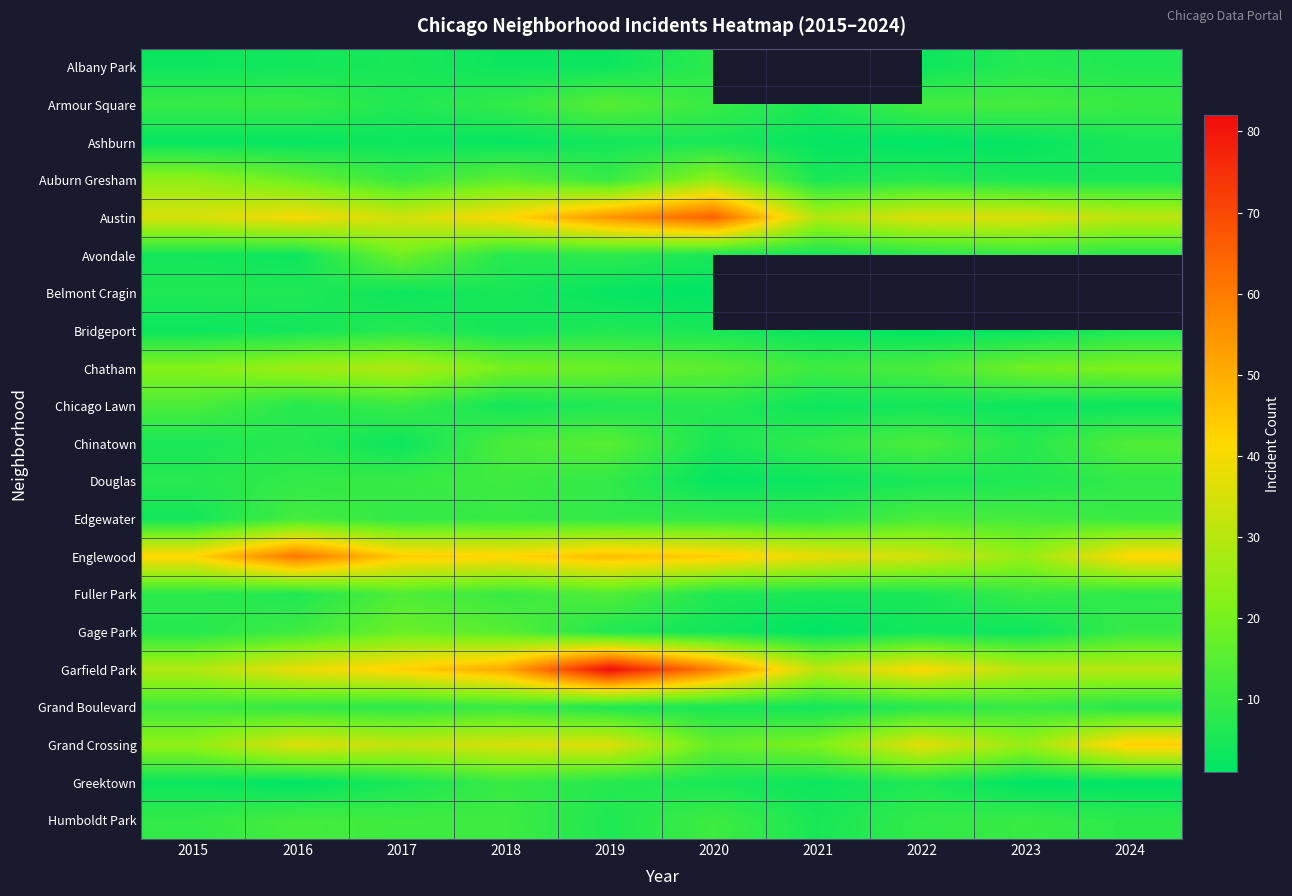

Between 2018 and 2024, which series saw the biggest shift?

Garfield Park